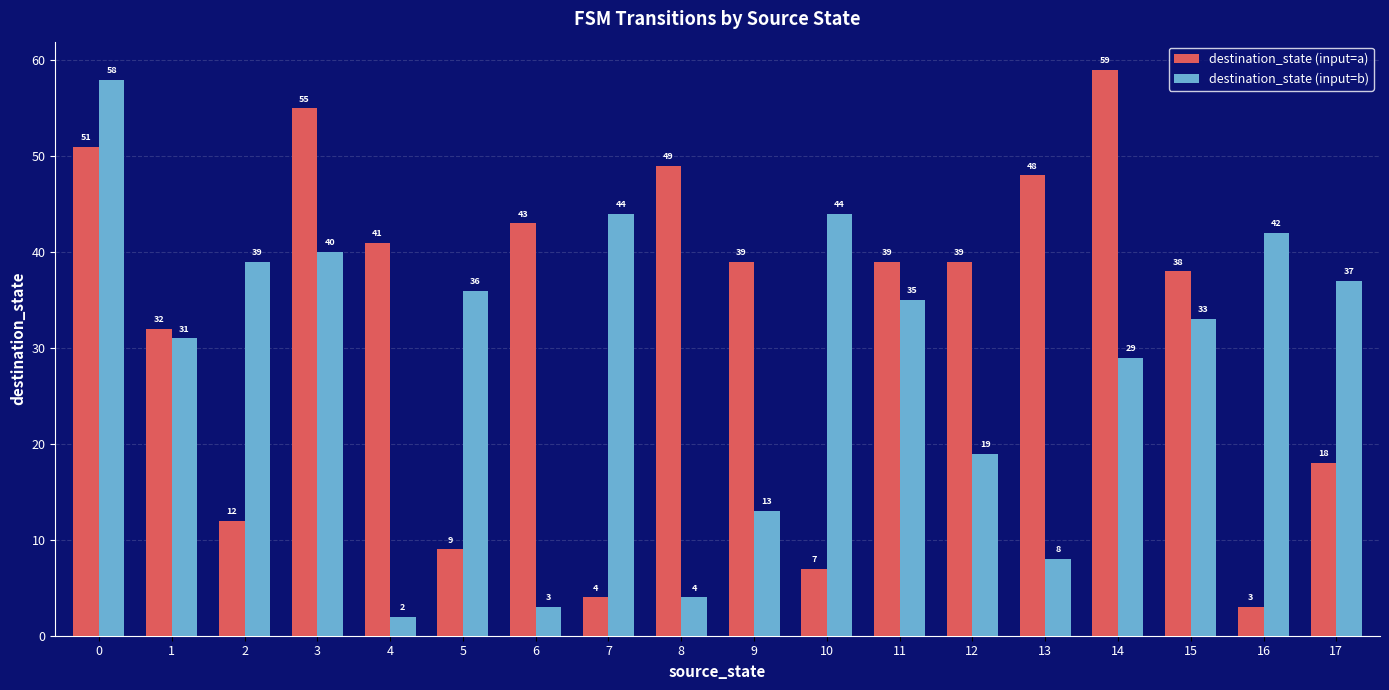

Reading left to right, extract all data points from this chart.

destination_state (input=a): 0=51	1=32	2=12	3=55	4=41	5=9	6=43	7=4	8=49	9=39	10=7	11=39	12=39	13=48	14=59	15=38	16=3	17=18
destination_state (input=b): 0=58	1=31	2=39	3=40	4=2	5=36	6=3	7=44	8=4	9=13	10=44	11=35	12=19	13=8	14=29	15=33	16=42	17=37